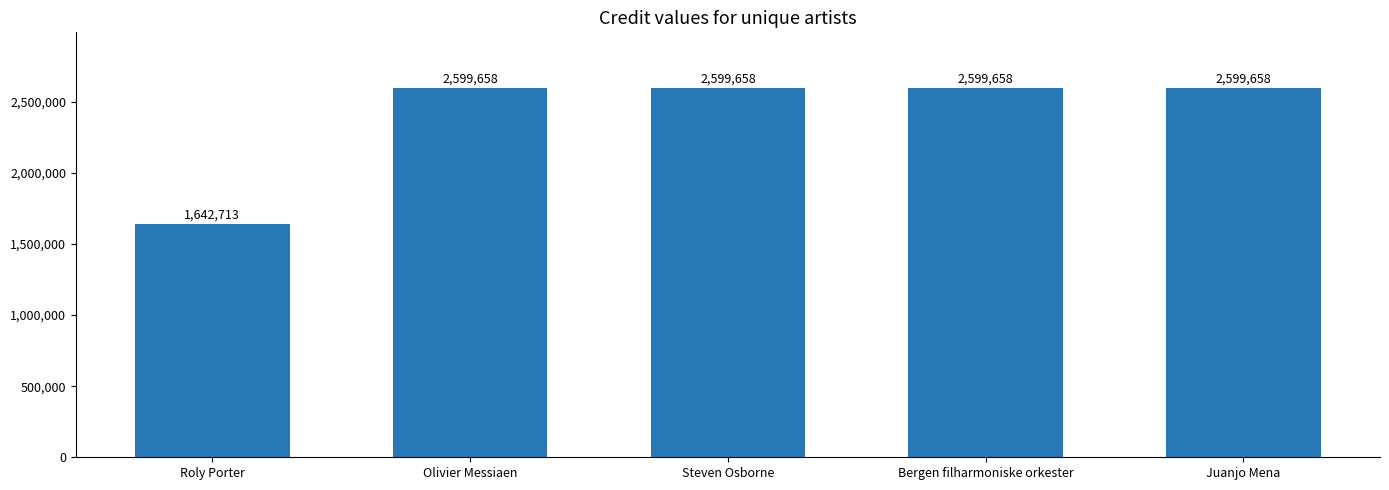

What is the sum of the values at Steven Osborne and Roly Porter?

4242371